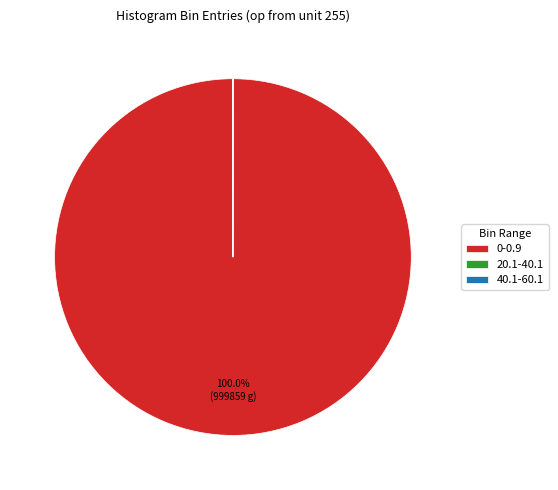

Which slice represents more than half of the pie?

0-0.9